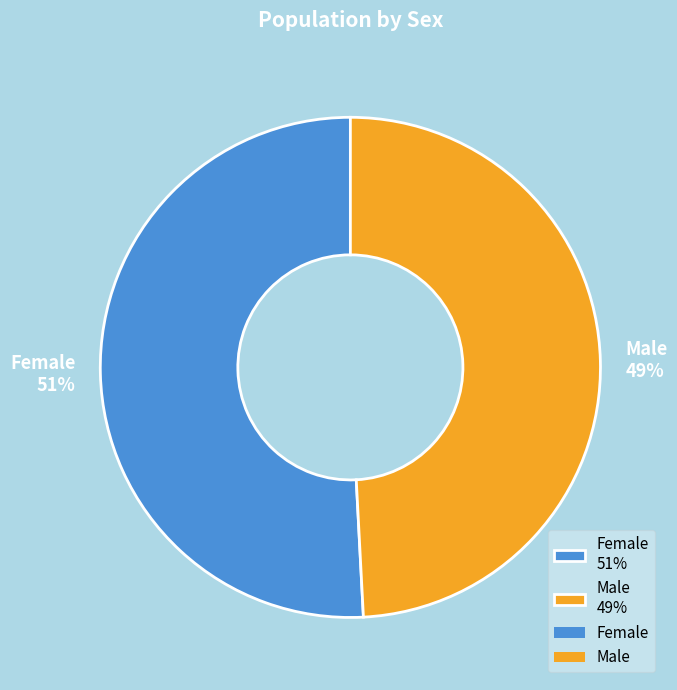

What is the ratio of the value at Male to the value at Female?

1.0